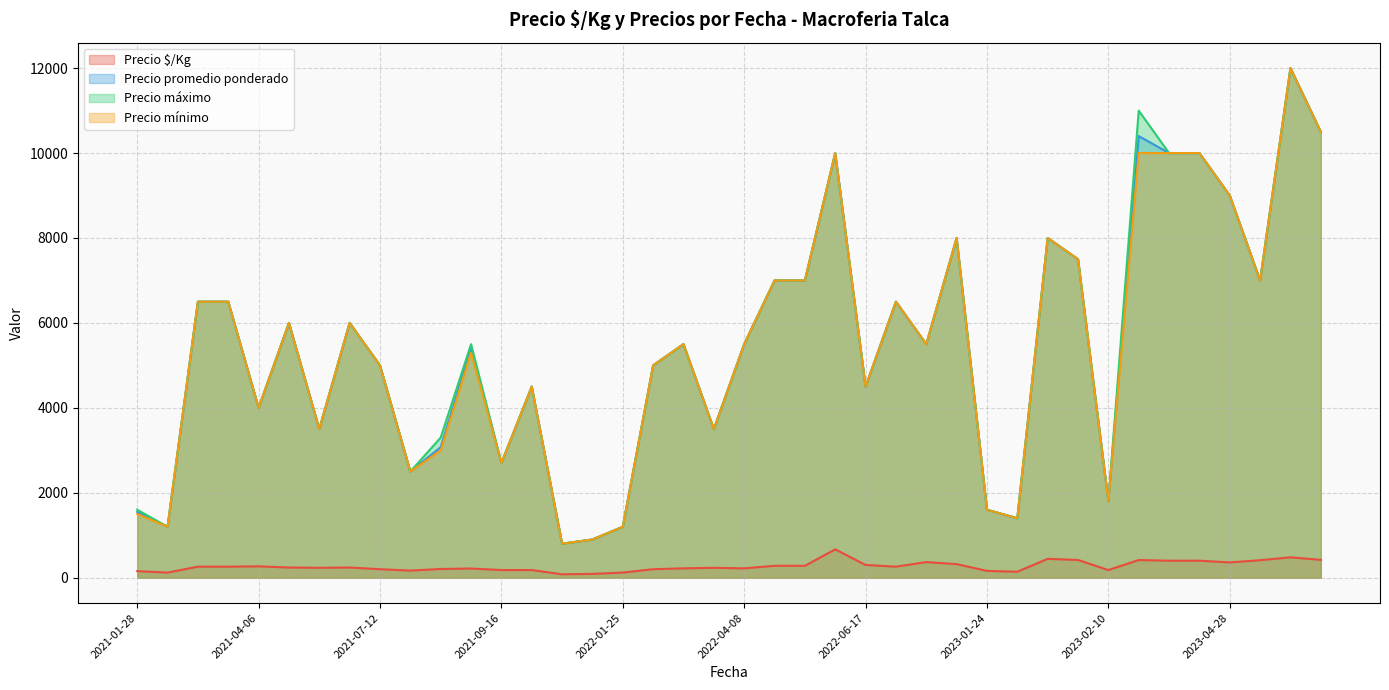

What is the minimum value shown in the chart?

80